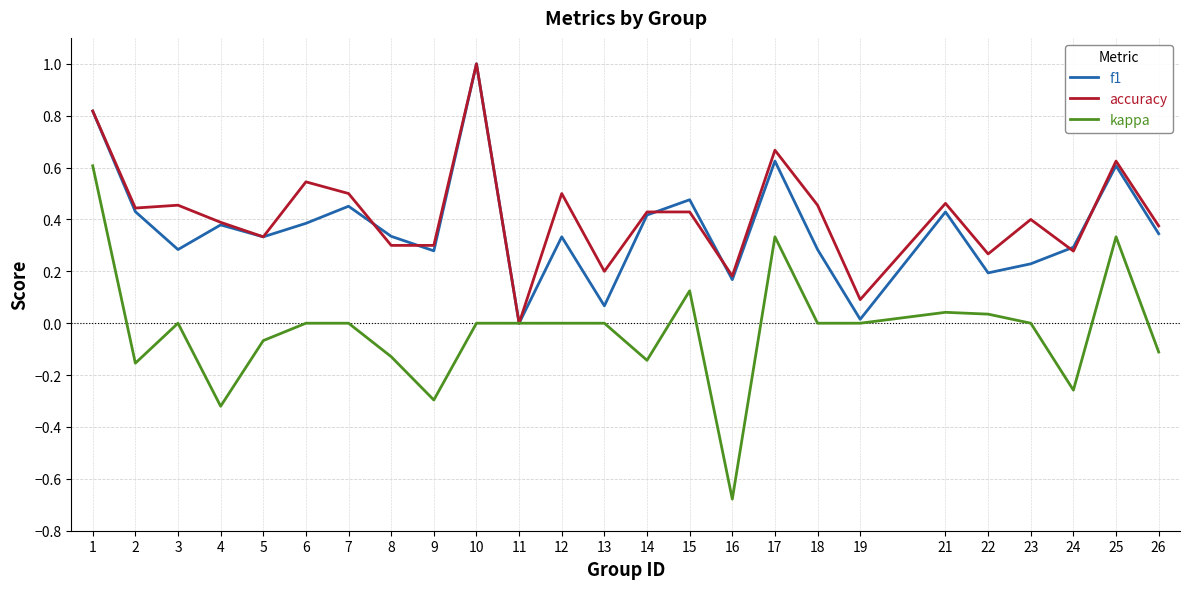

Is the value of f1 at 12 greater than the value of kappa at 3?

Yes